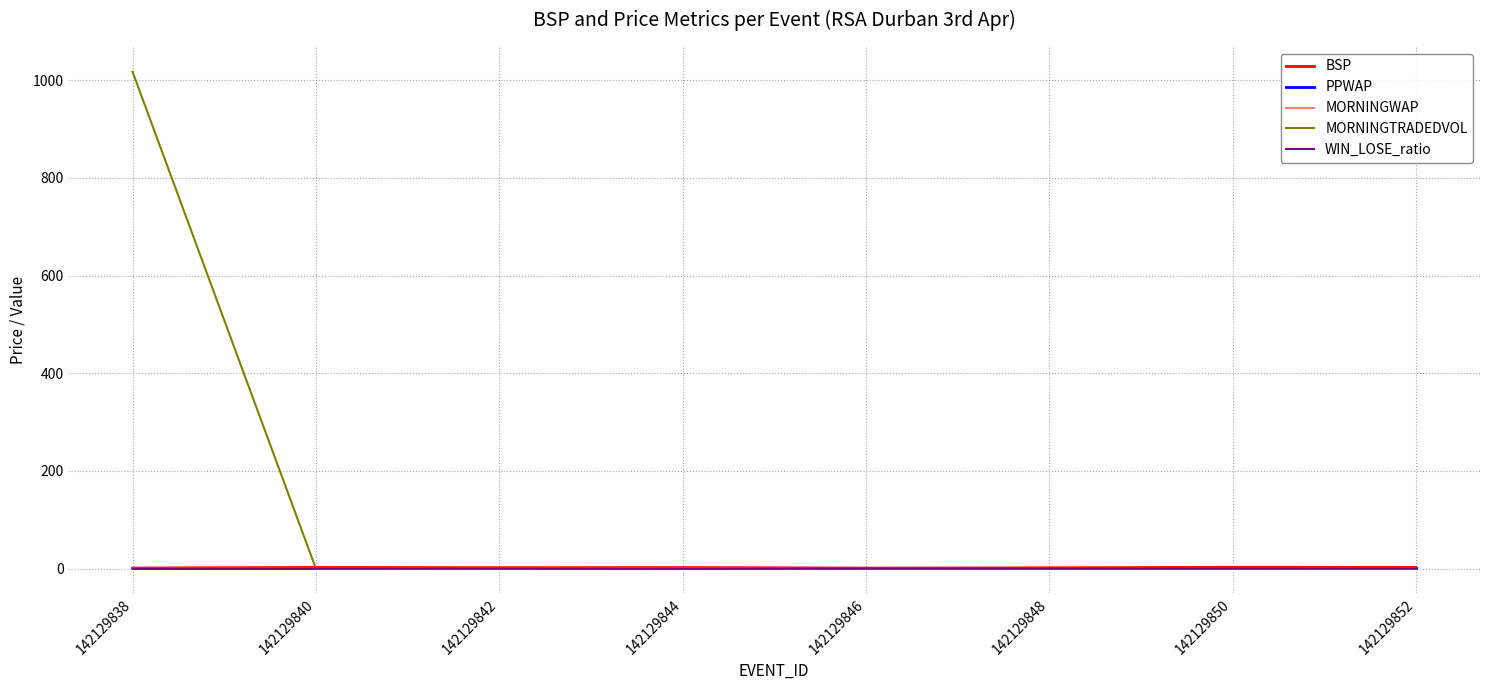

Does the chart display data point markers on the line(s)?

No